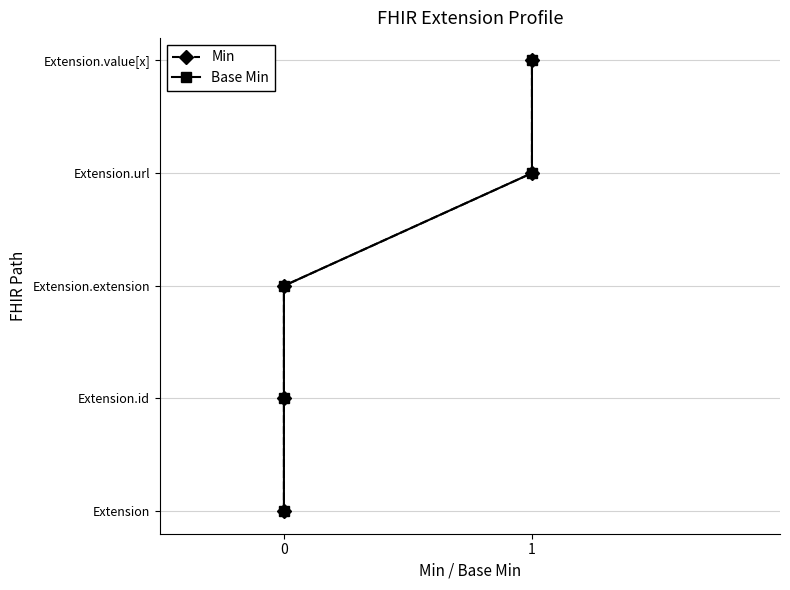

Which has a higher value, 0 or 1?

1